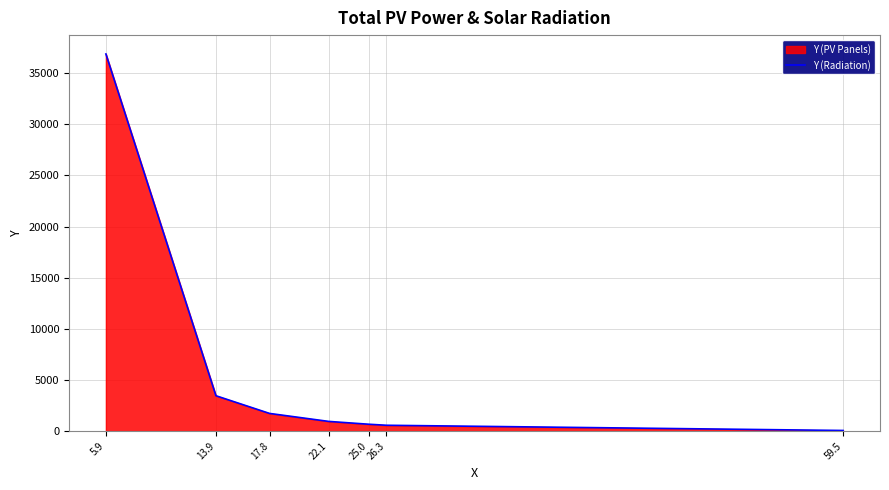

What is the label of the 7th point from the right?

5.9